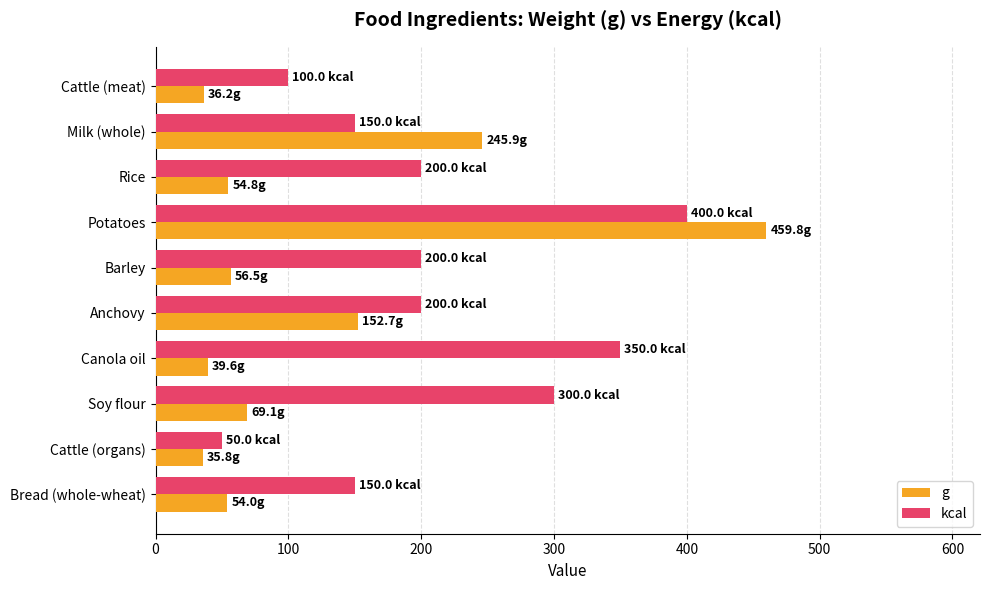

What is the approximate value of kcal at Cattle (meat)?

100.0